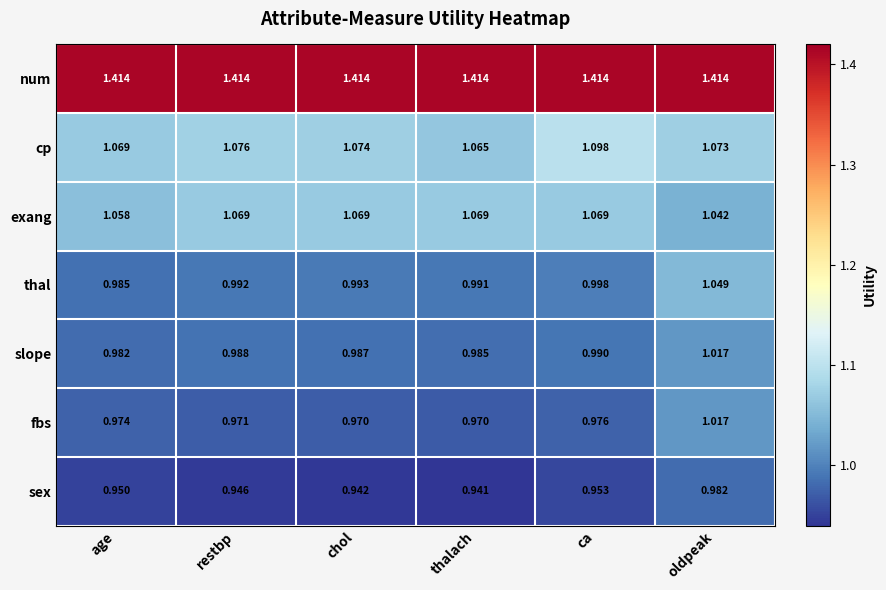

Which series has the widest spread of values?

thal